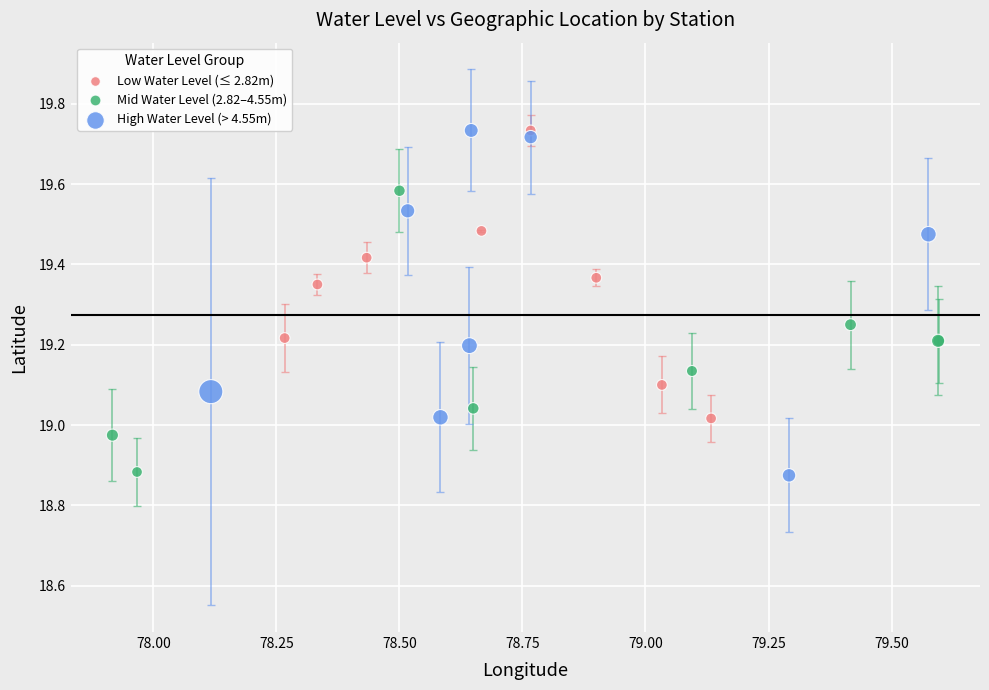

Which series has the largest Y range (max minus min)?

High Water Level (> 4.55m)